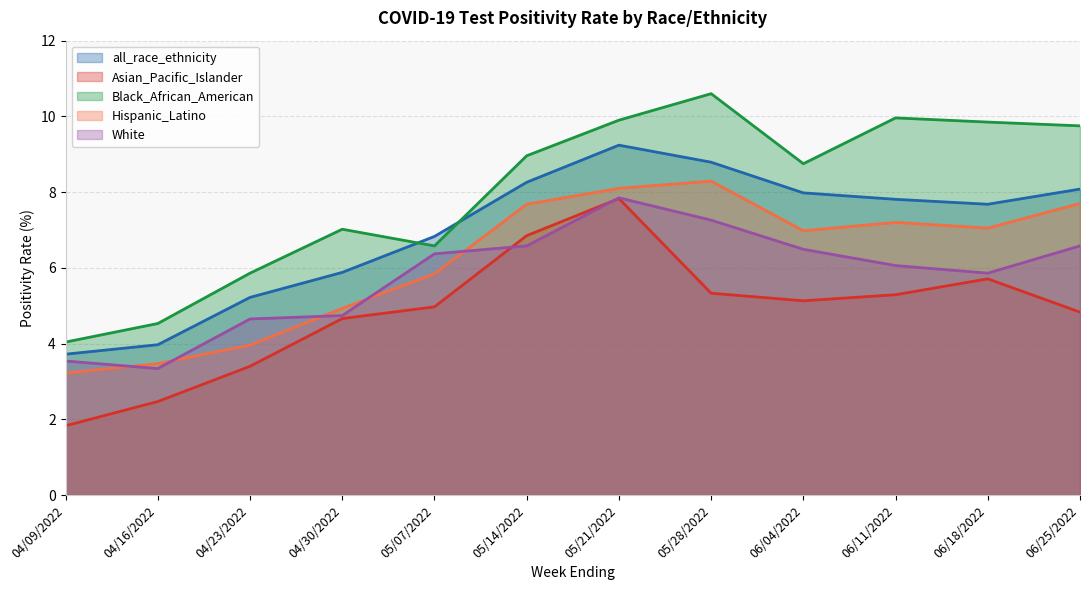

Reading left to right, extract all data points from this chart.

all_race_ethnicity (line): 04/09/2022=3.7	04/16/2022=4.0	04/23/2022=5.2	04/30/2022=5.9	05/07/2022=6.8	05/14/2022=8.3	05/21/2022=9.2	05/28/2022=8.8	06/04/2022=8.0	06/11/2022=7.8	06/18/2022=7.7	06/25/2022=8.1
Asian_Pacific_Islander (line): 04/09/2022=1.8	04/16/2022=2.5	04/23/2022=3.4	04/30/2022=4.7	05/07/2022=5.0	05/14/2022=6.8	05/21/2022=7.8	05/28/2022=5.3	06/04/2022=5.1	06/11/2022=5.3	06/18/2022=5.7	06/25/2022=4.8
Black_African_American (line): 04/09/2022=4.0	04/16/2022=4.5	04/23/2022=5.9	04/30/2022=7.0	05/07/2022=6.6	05/14/2022=9.0	05/21/2022=9.9	05/28/2022=10.6	06/04/2022=8.8	06/11/2022=10.0	06/18/2022=9.8	06/25/2022=9.8
Hispanic_Latino (line): 04/09/2022=3.2	04/16/2022=3.5	04/23/2022=4.0	04/30/2022=4.9	05/07/2022=5.8	05/14/2022=7.7	05/21/2022=8.1	05/28/2022=8.3	06/04/2022=7.0	06/11/2022=7.2	06/18/2022=7.0	06/25/2022=7.7
White (line): 04/09/2022=3.5	04/16/2022=3.3	04/23/2022=4.7	04/30/2022=4.7	05/07/2022=6.4	05/14/2022=6.6	05/21/2022=7.8	05/28/2022=7.3	06/04/2022=6.5	06/11/2022=6.1	06/18/2022=5.9	06/25/2022=6.6